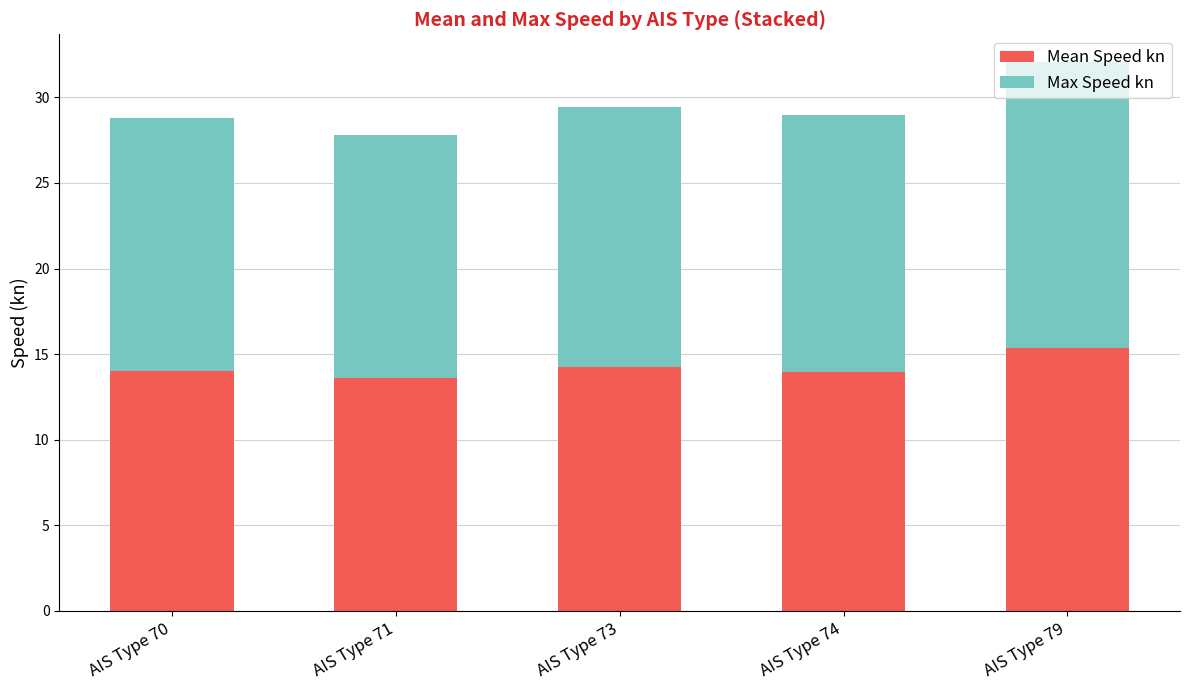

What is the approximate value of Mean Speed kn at AIS Type 74?

14.0